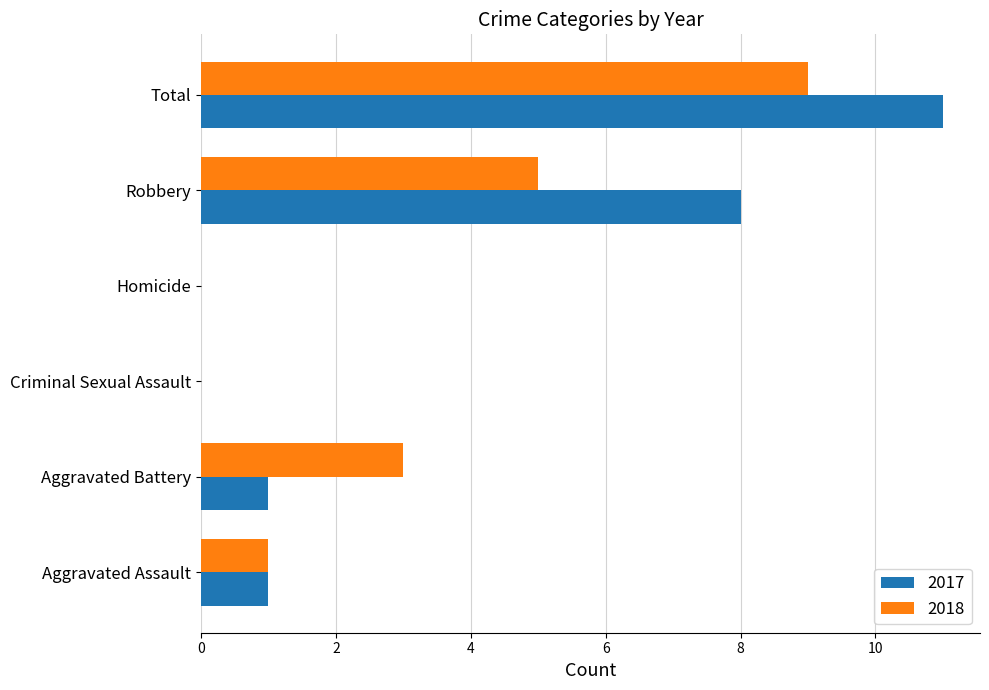

What are all the series names shown in the legend?

2017, 2018